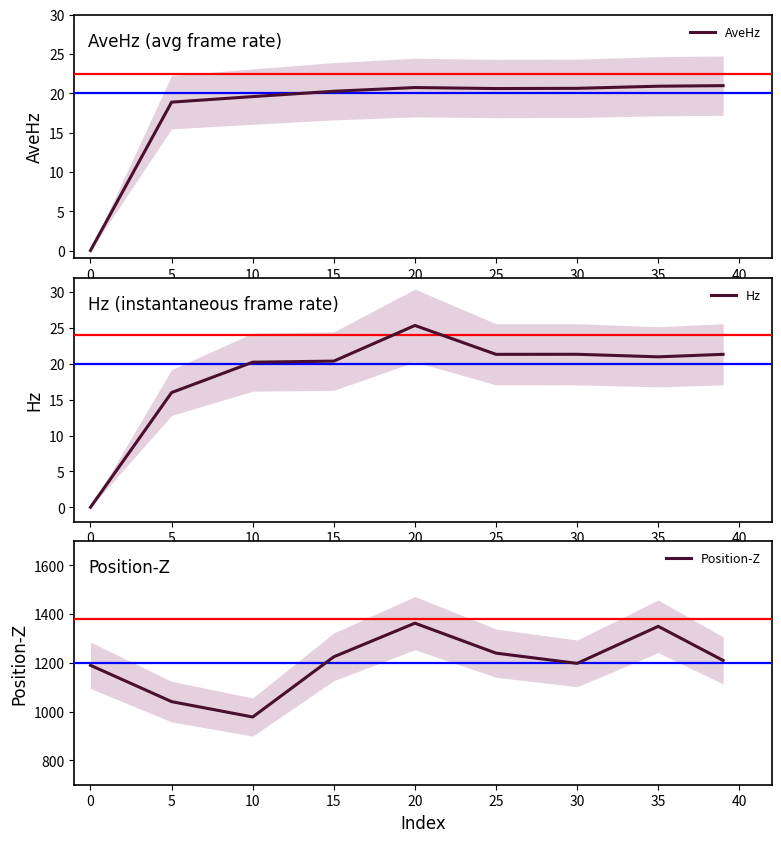

Is it true that AveHz equals 18.9 at 5?

True